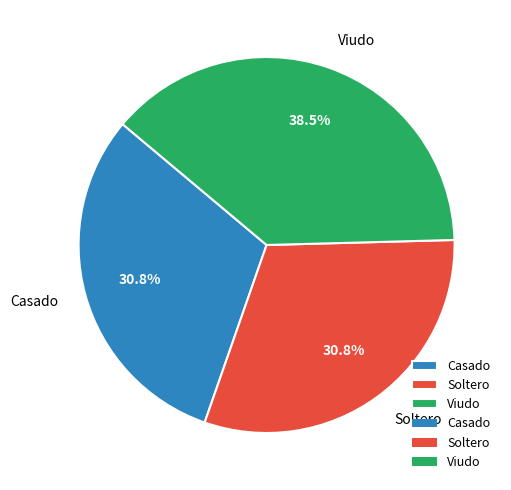

What percentage is NOT represented by Soltero?

69.2%